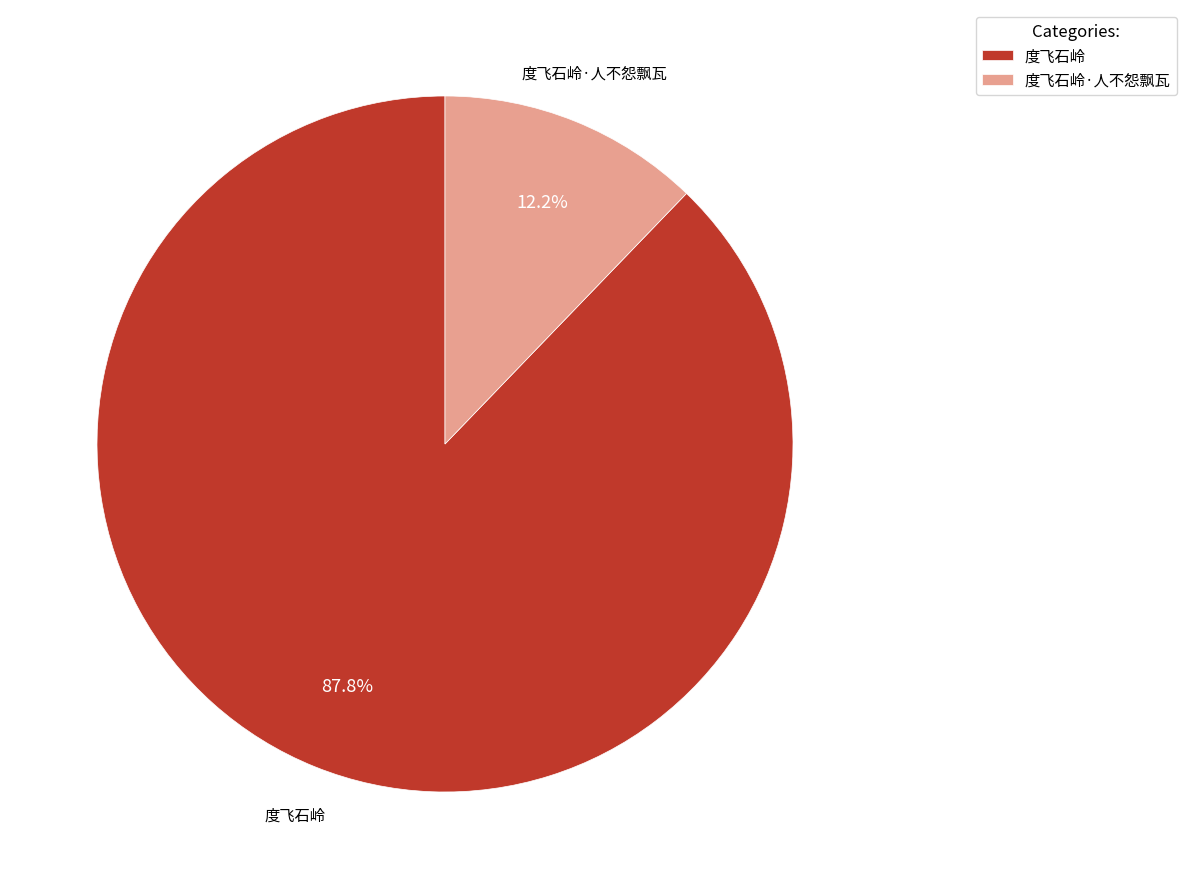

To the nearest percent, what is the average slice percentage?

50%